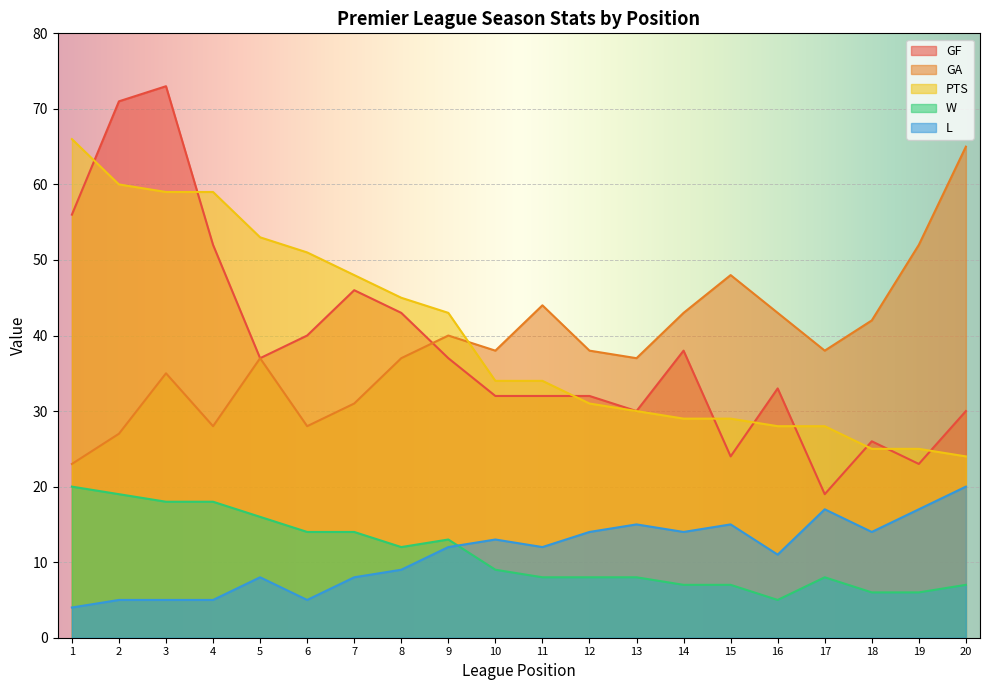

What are all the series names shown in the legend?

GF, GA, PTS, W, L